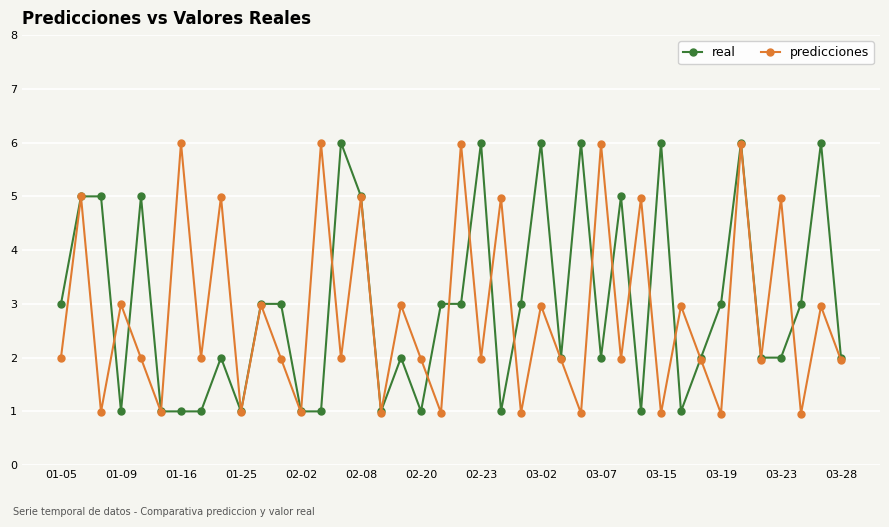

What is the value of the real point at the 19th from the left?

1.0